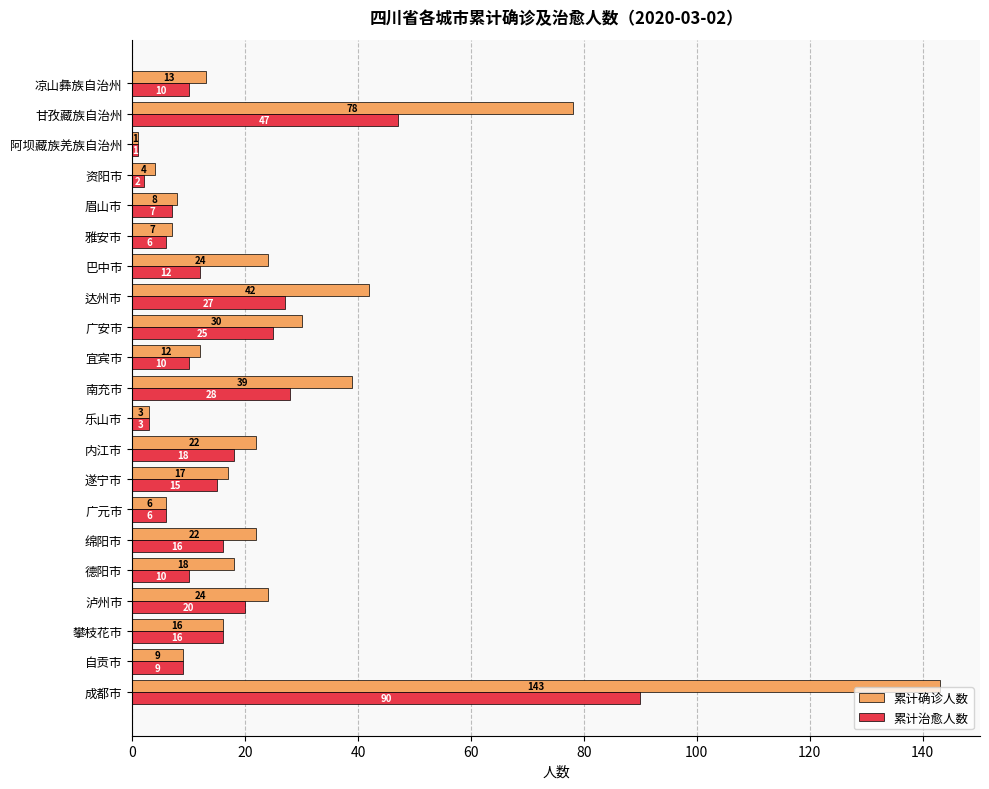

What is the minimum value shown in the chart?

1